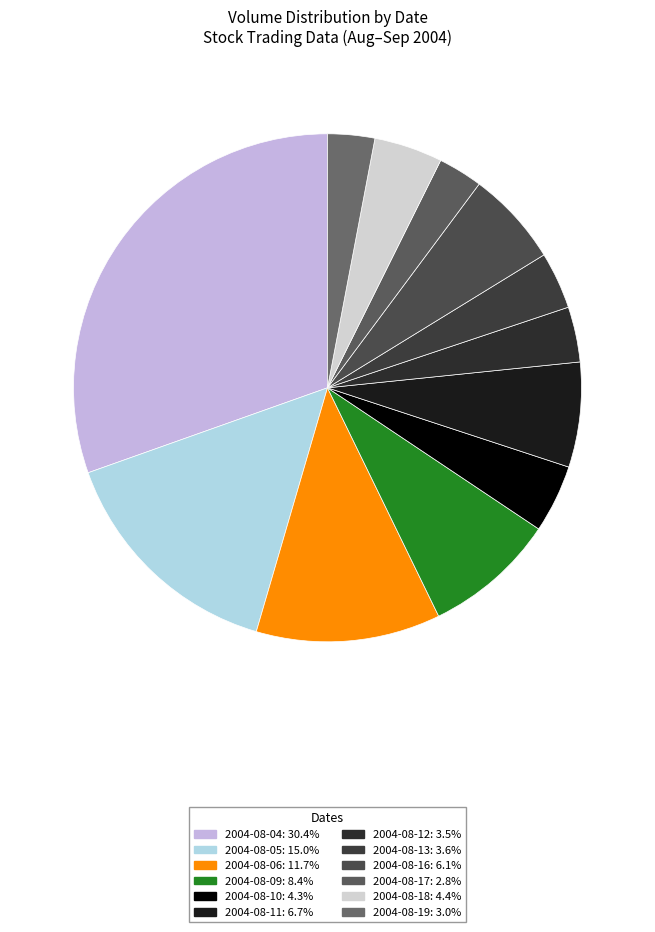

How many segments does this pie chart have?

12